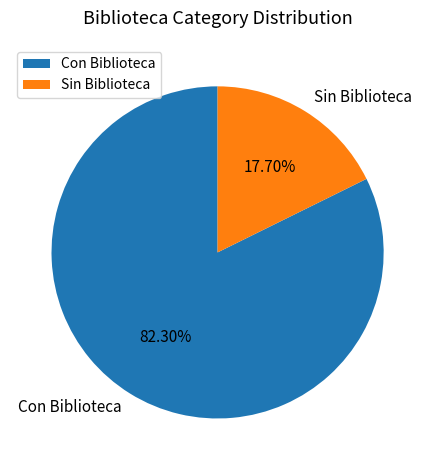

Which category has the smallest portion of the pie?

Sin Biblioteca